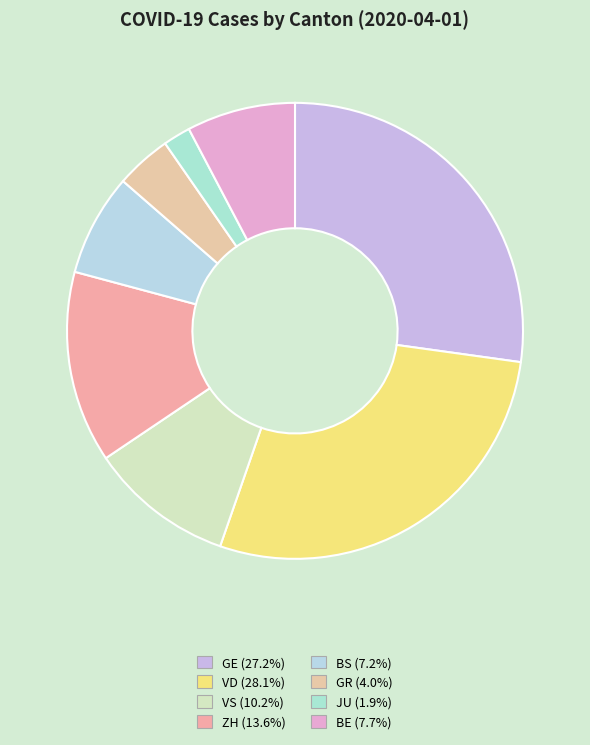

Which category has the smallest portion of the pie?

JU